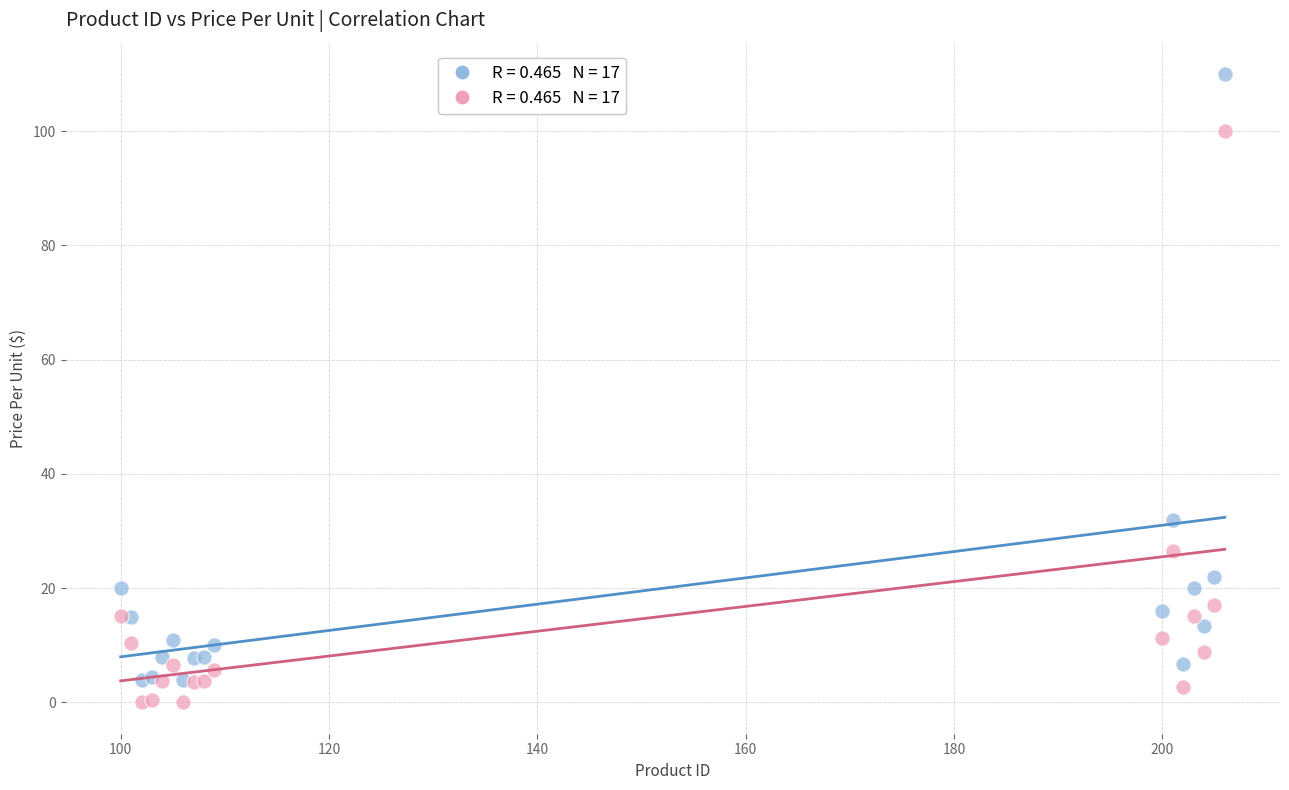

Across all series, what Y value is closest to 54?

32.0